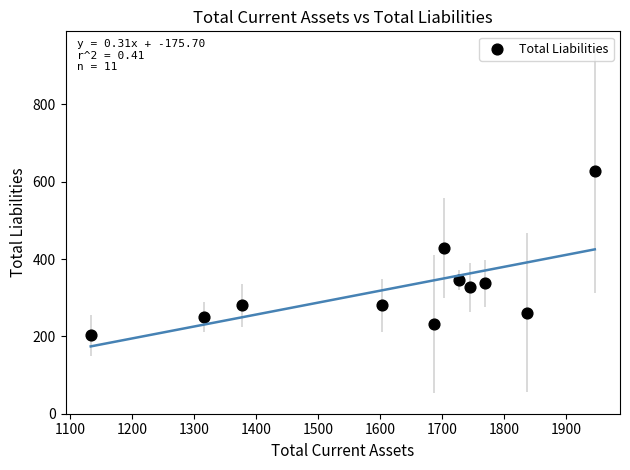

What Y value in the scatter plot is closest to 416?

429